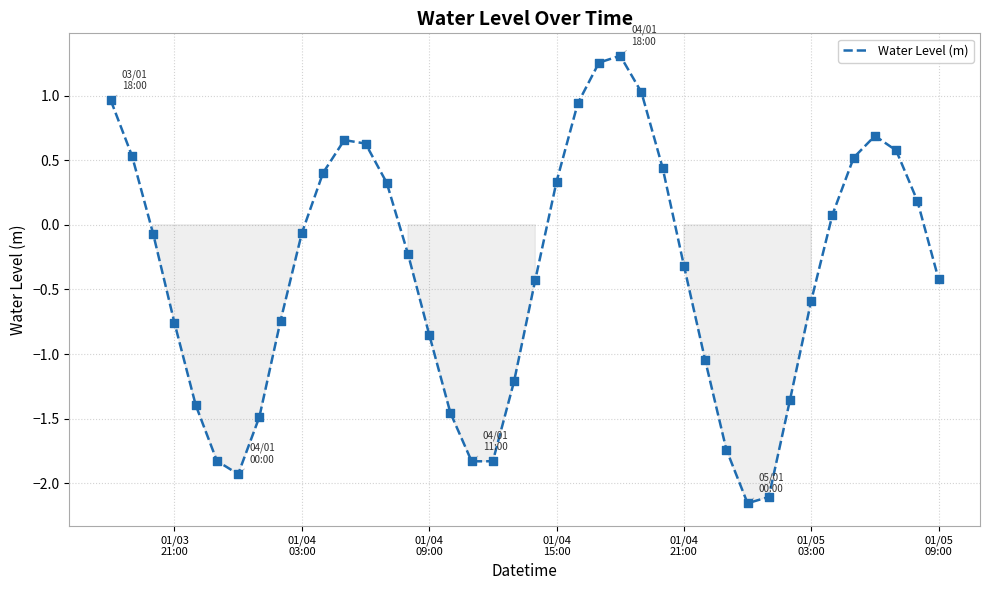

What is the difference between the maximum and minimum values?

3.5